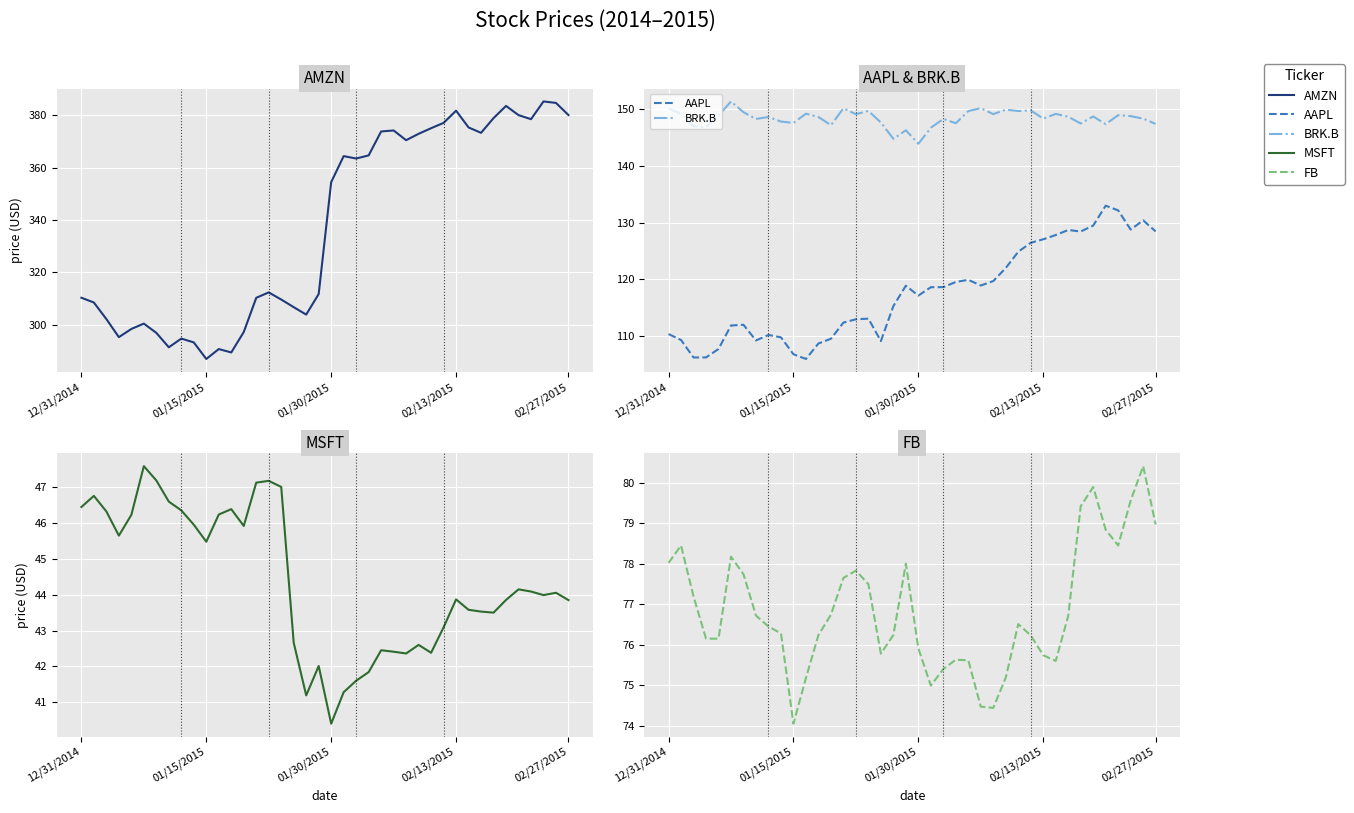

Where does the FB series first go above 76?

12/31/2014